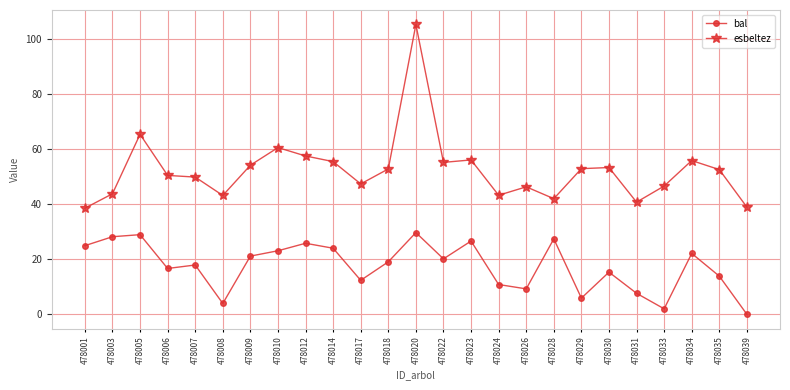

What are all the series names shown in the legend?

bal, esbeltez